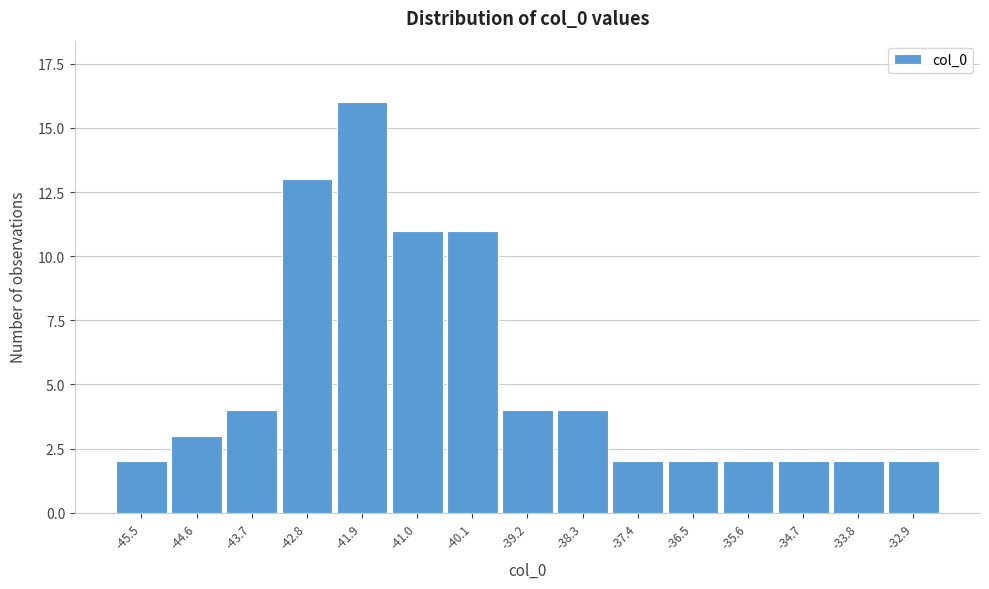

Reading left to right, extract all data points from this chart.

2	3	4	13	16	11	11	4	4	2	2	2	2	2	2